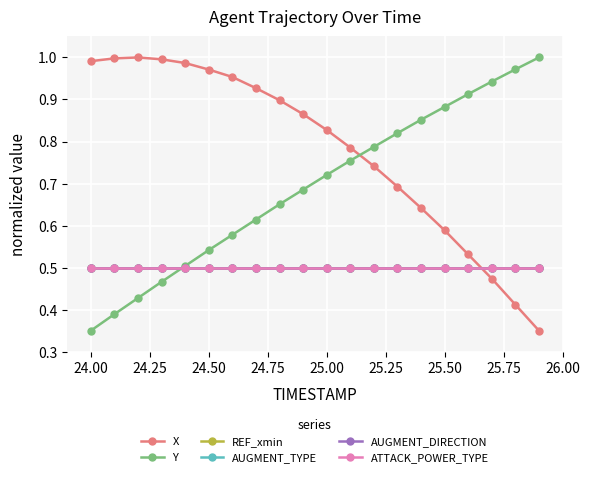

Which series has the largest total across all categories?

X